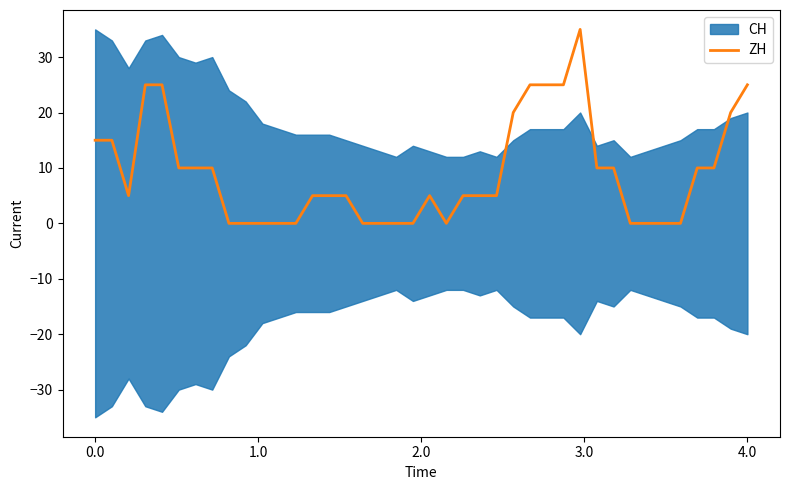

The ZH series shows 7 at 4.0. True or false?

False